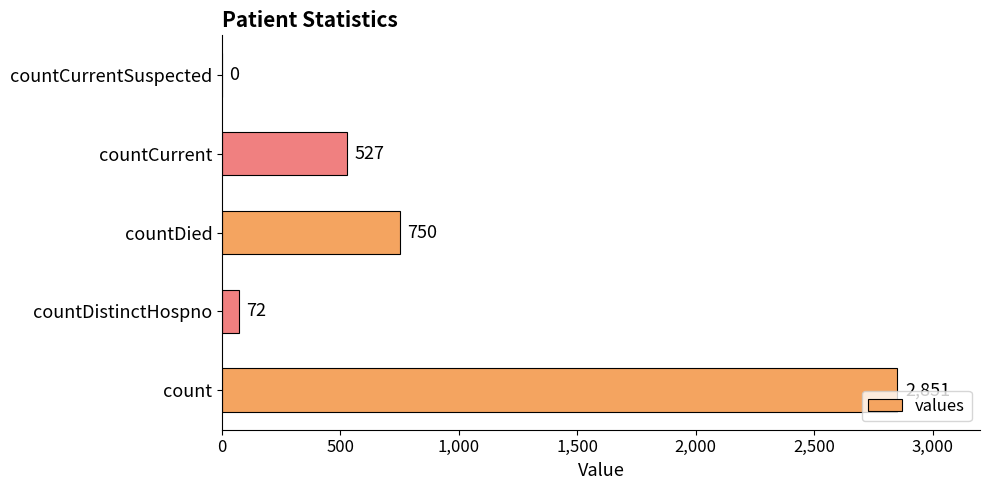

What is the sum of all values?

4200